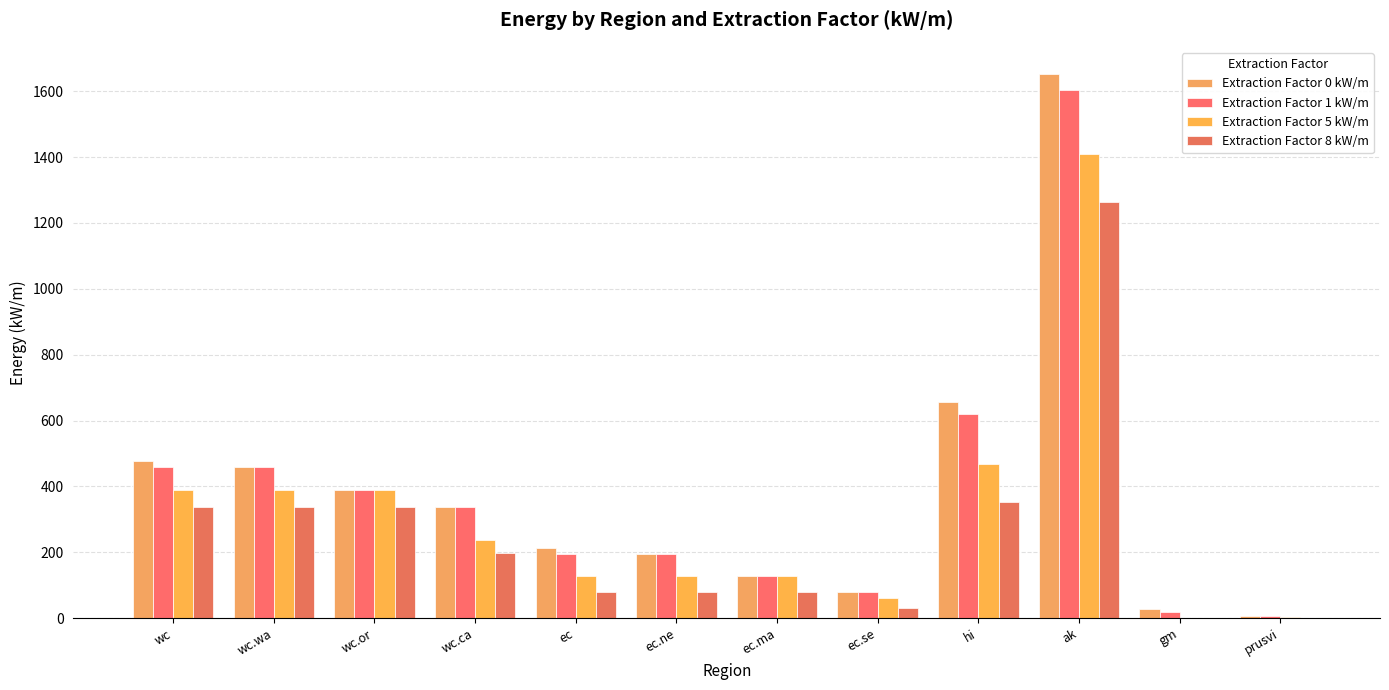

Which series has the widest spread of values?

Extraction Factor 0 kW/m